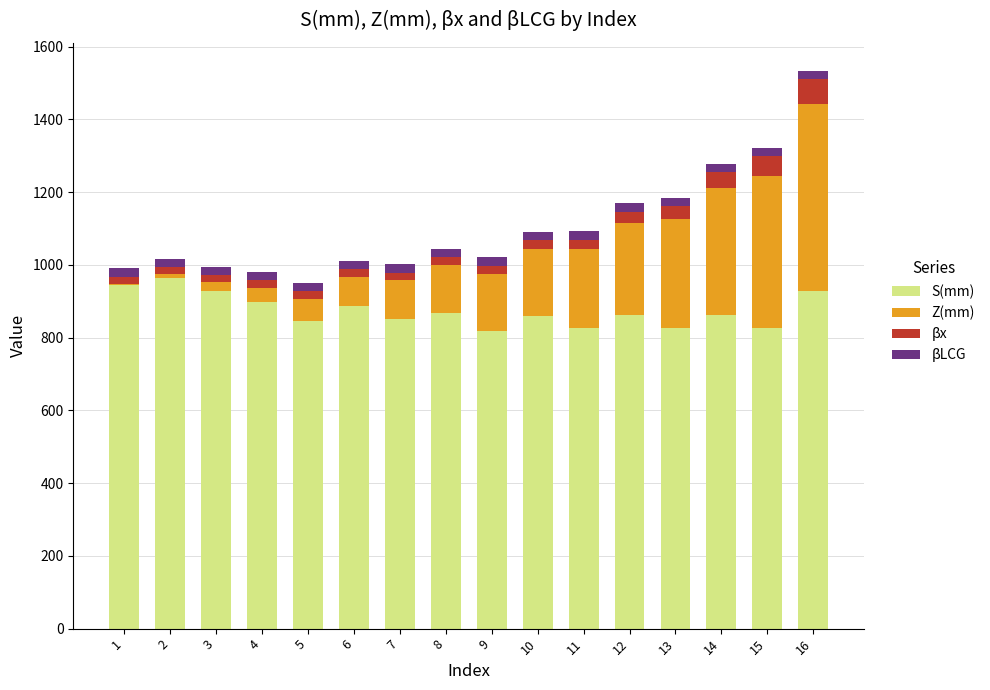

The value of S(mm) at 7 is 234.7. True or false?

False